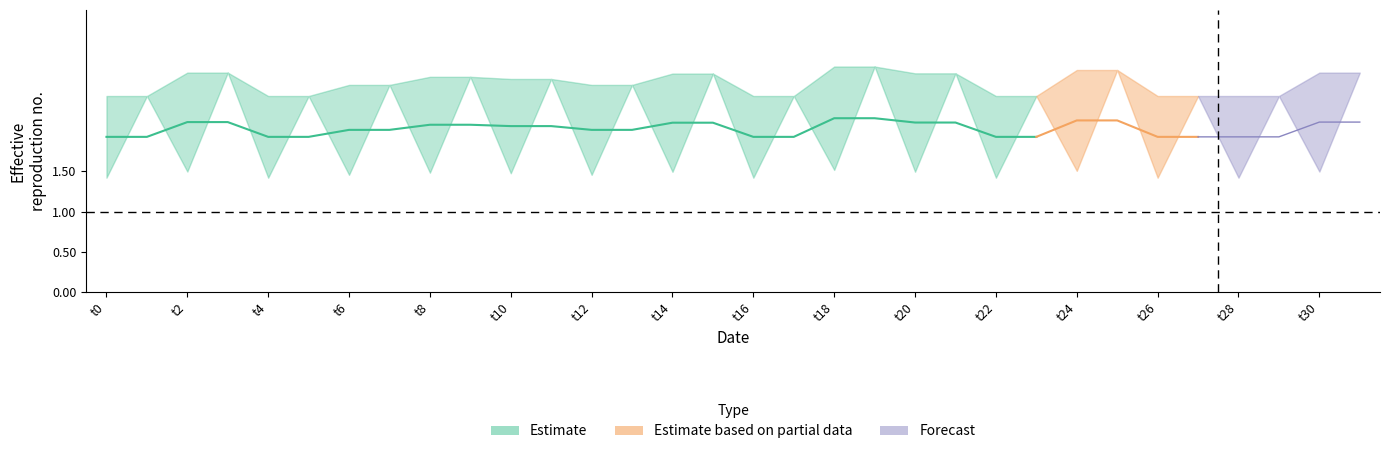

Count the upper values in the range 1 to 2.

16